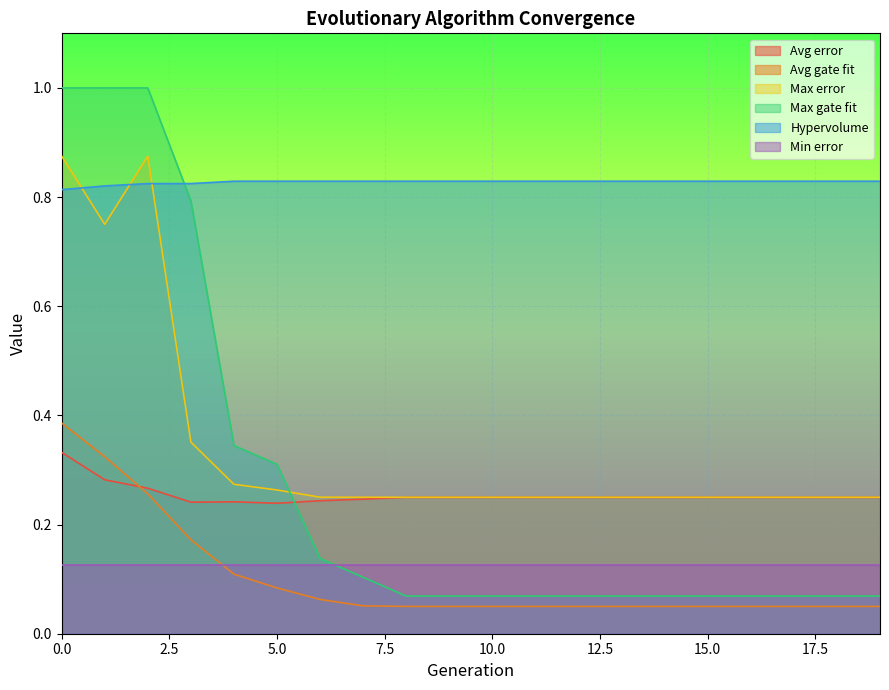

The Avg gate fit series shows 0.2 at 4. True or false?

False